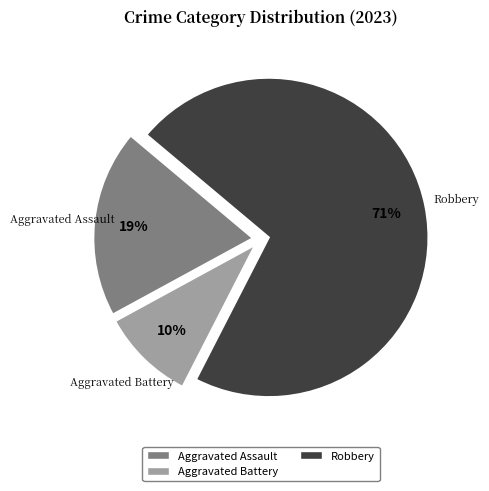

To the nearest percent, what is the average slice percentage?

33%